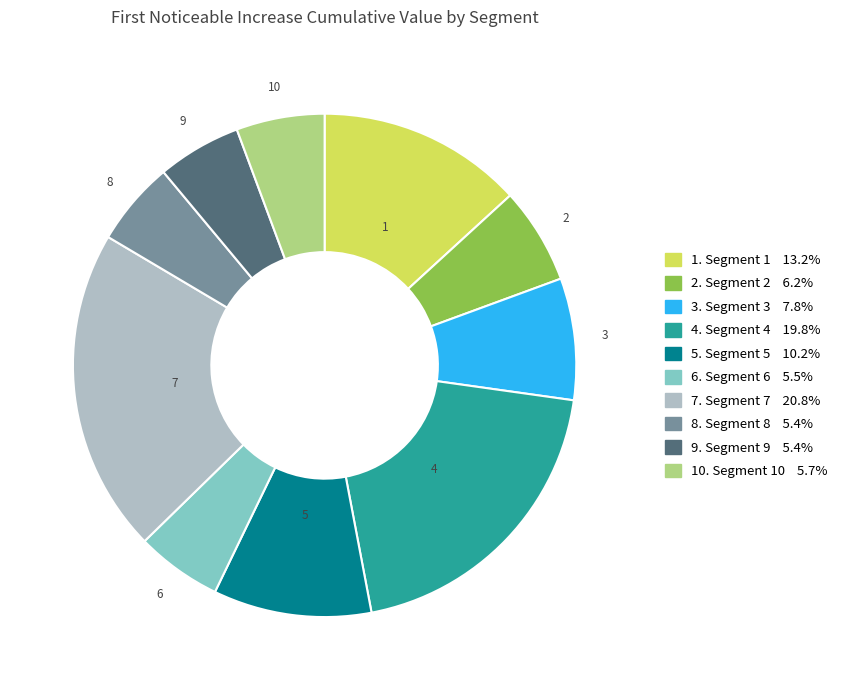

Does any single category account for the majority?

No